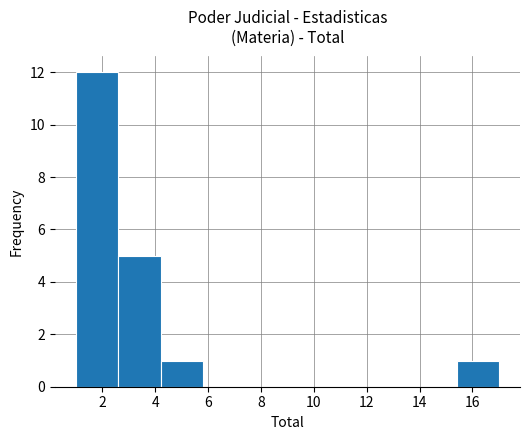

What is the height of the bar covering 15.4 to 17.0 on the x-axis? The values are not printed on the chart, so give them approximately, as read against the axis.

1